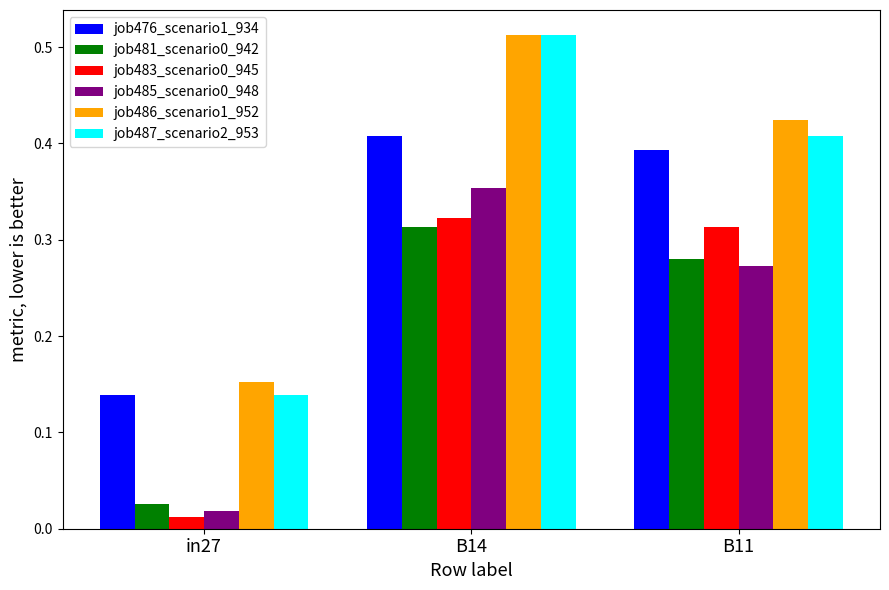

At which category is the sum across all series the highest?

B14